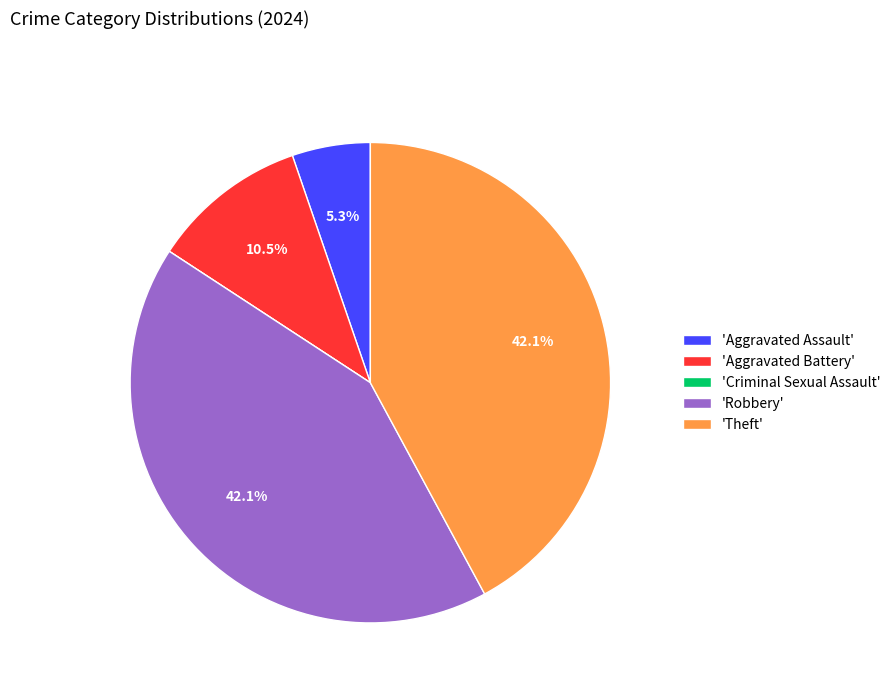

To the nearest percent, what is the difference between the largest and smallest slice percentages?

42%